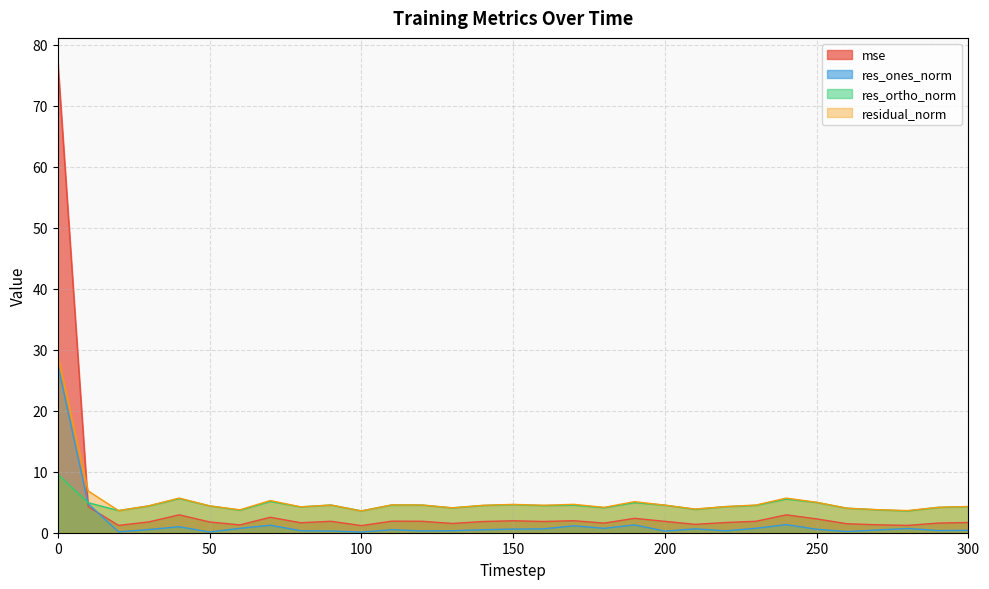

What is the total value across all series at 190?

13.7